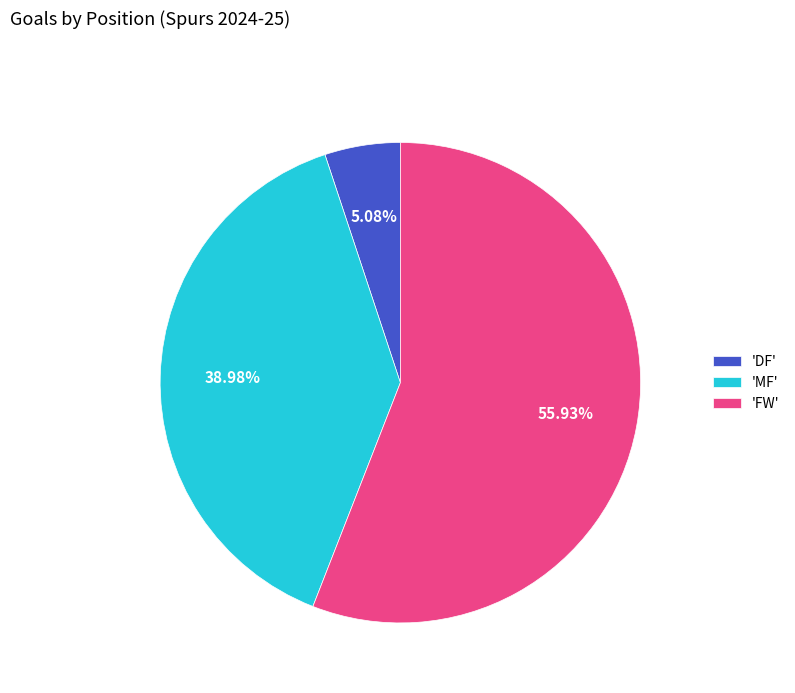

Is the sum of 'DF' and 'FW' greater than half?

Yes